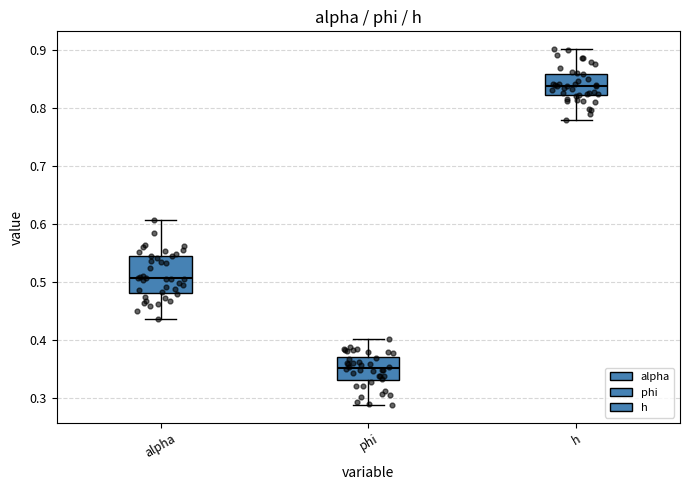

Where is the lower edge of the box for phi on the y-axis? The values are not printed on the chart, so give them approximately, as read against the axis.

0.33